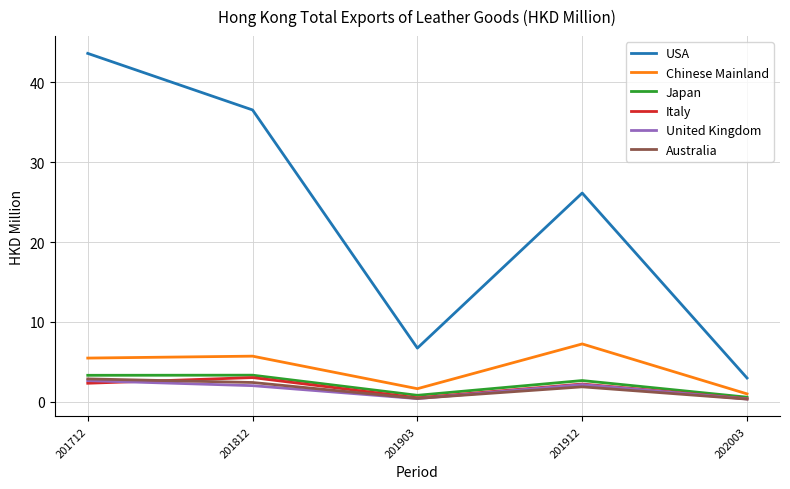

Is the value of USA at 201812 greater than the value of Australia at 201812?

Yes